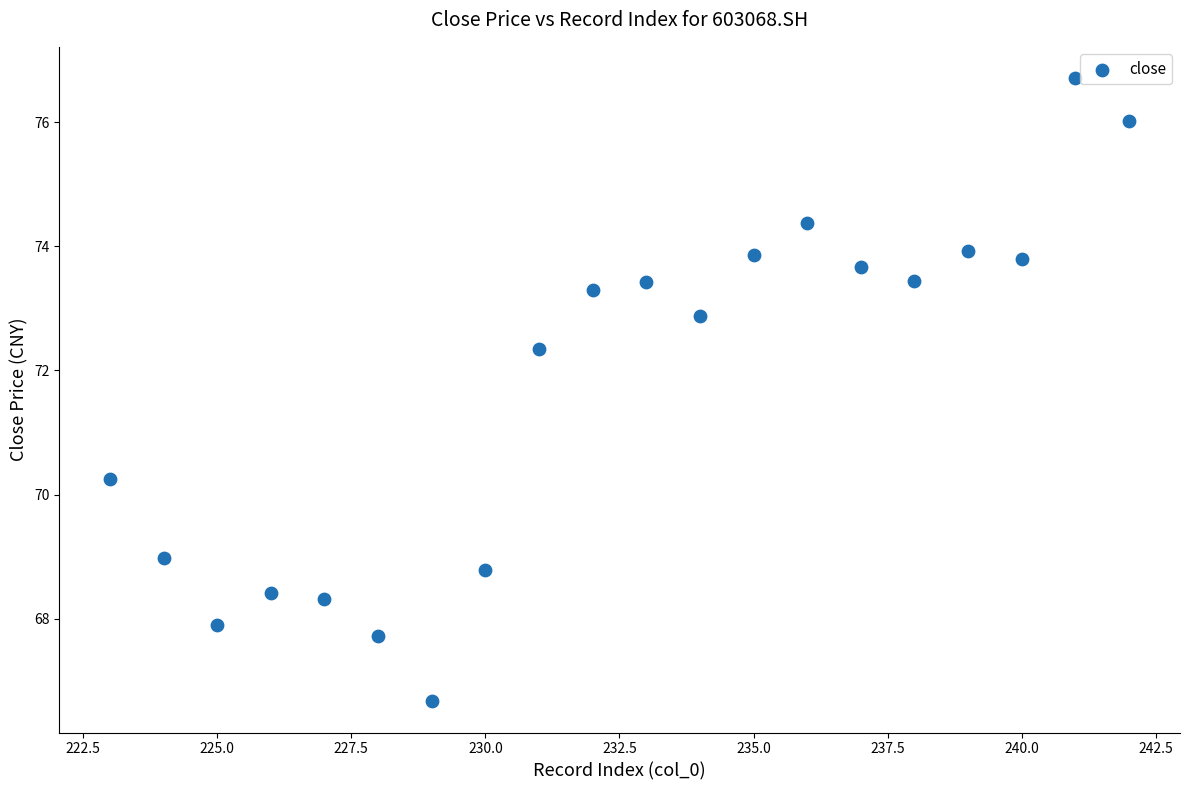

What is the range of X values (max minus min)?

19.0